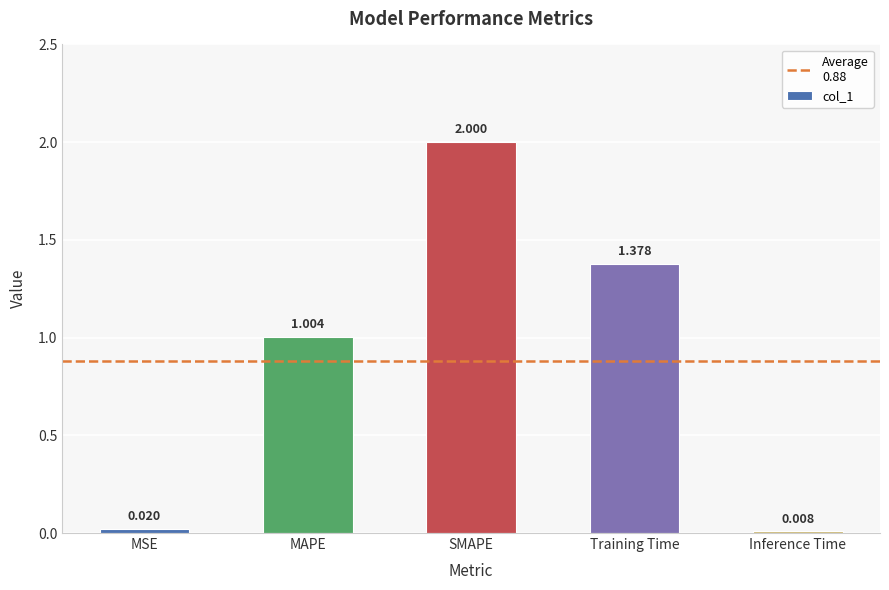

At which label does the data first exceed 1?

MAPE